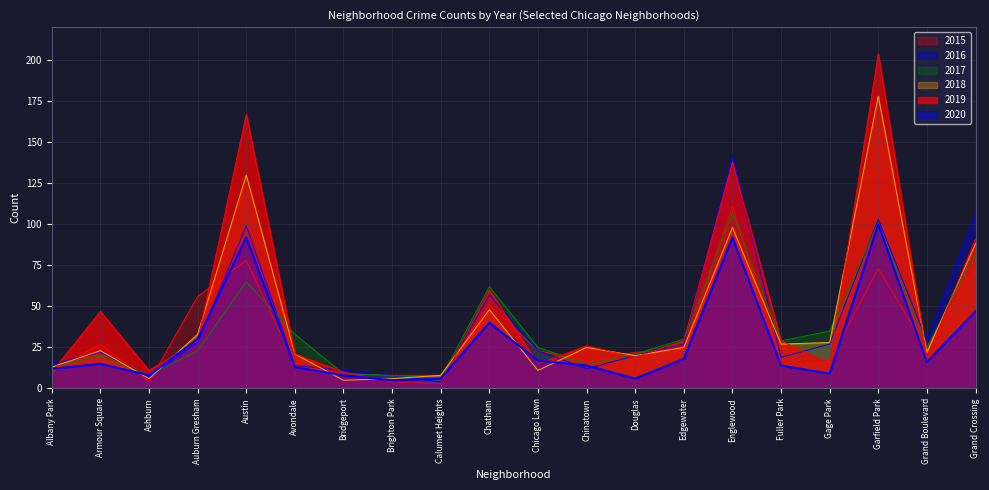

True or false: 2016 has more than 2 points higher than both neighbors.

True